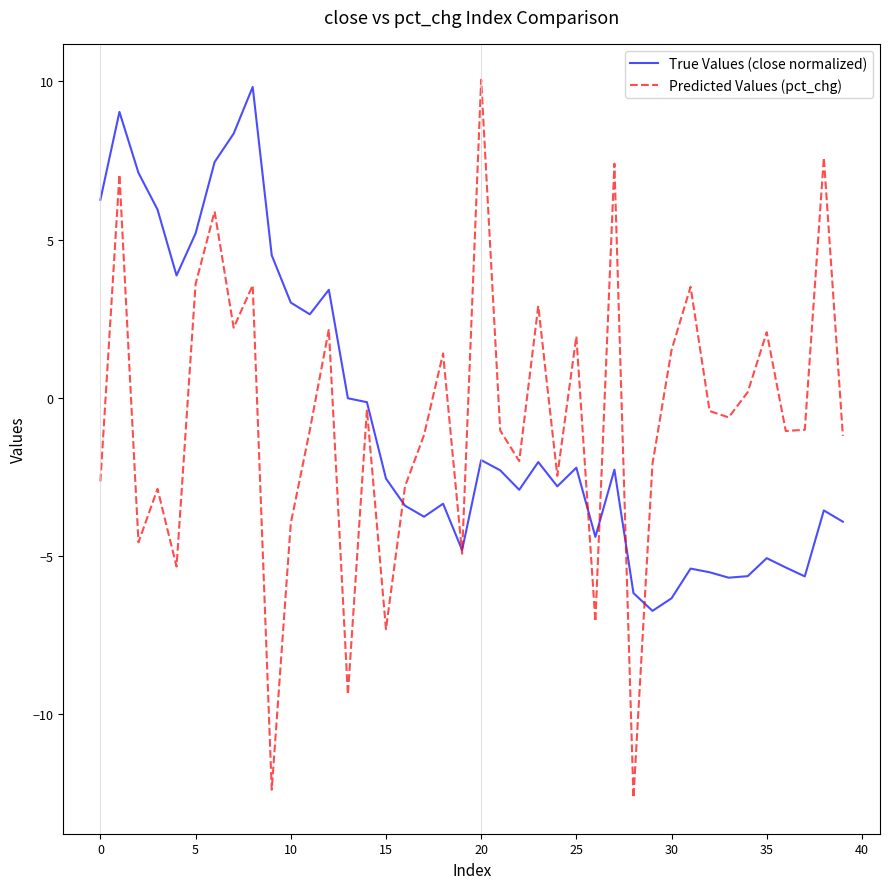

What is the smallest value displayed?

-12.6